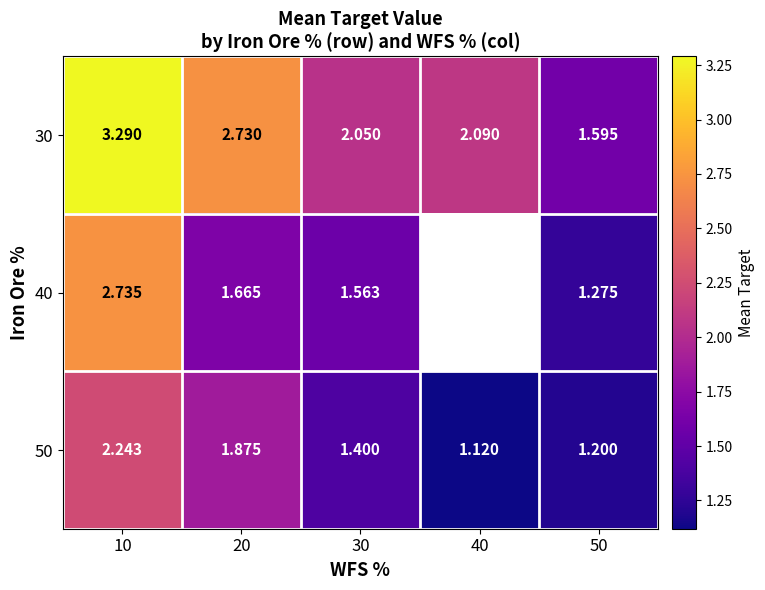

Is the value of 50 at 50 greater than the value of 30 at 50?

No